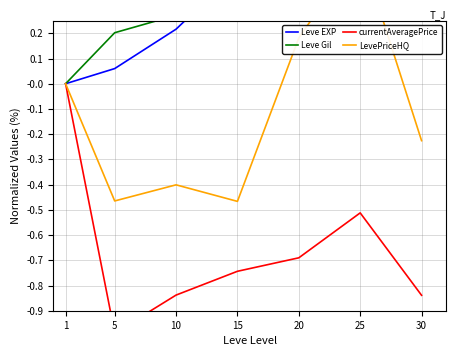

True or false: LevePriceHQ and currentAveragePrice cross at least once.

False